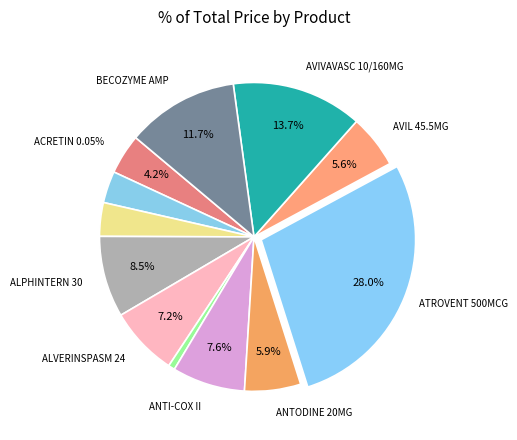

To the nearest percent, what is the difference between the largest and smallest slice percentages?

27%